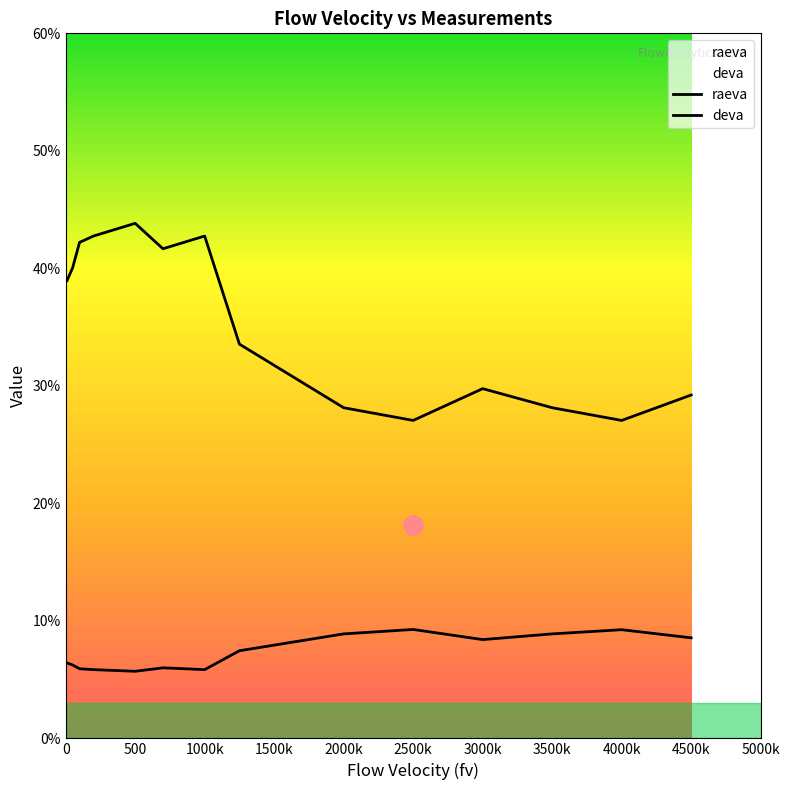

List the series in order of their peak value, highest first.

deva, raeva